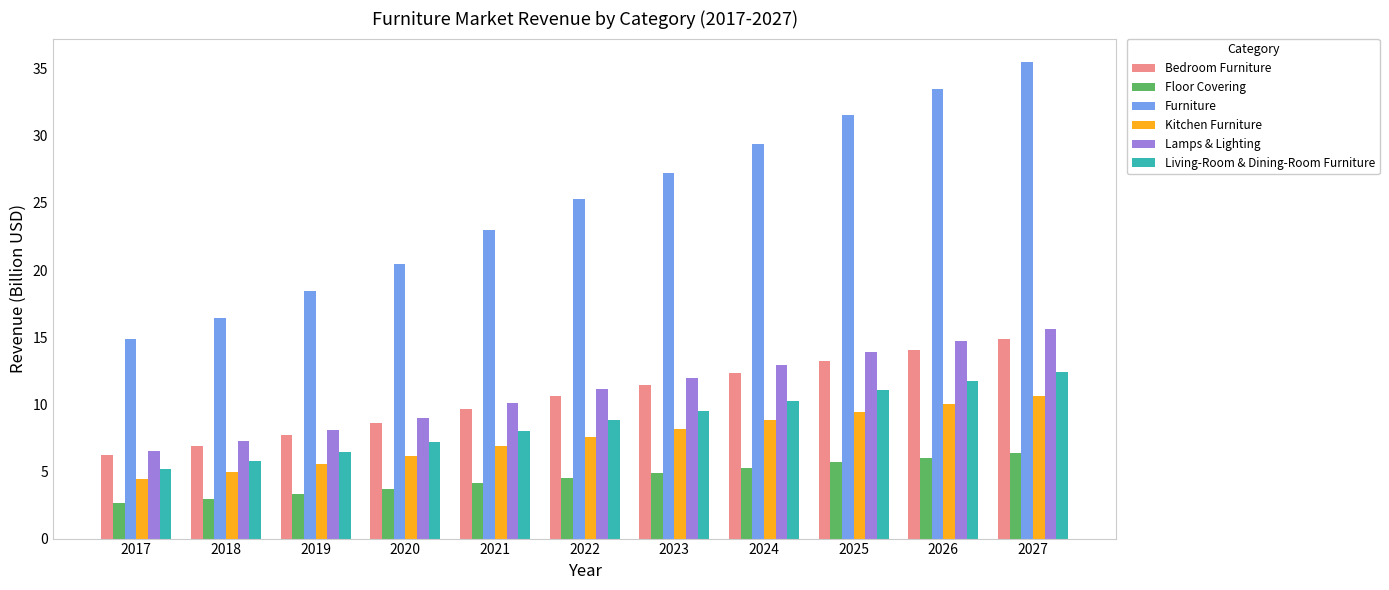

Which series has the largest range (max minus min)?

Furniture